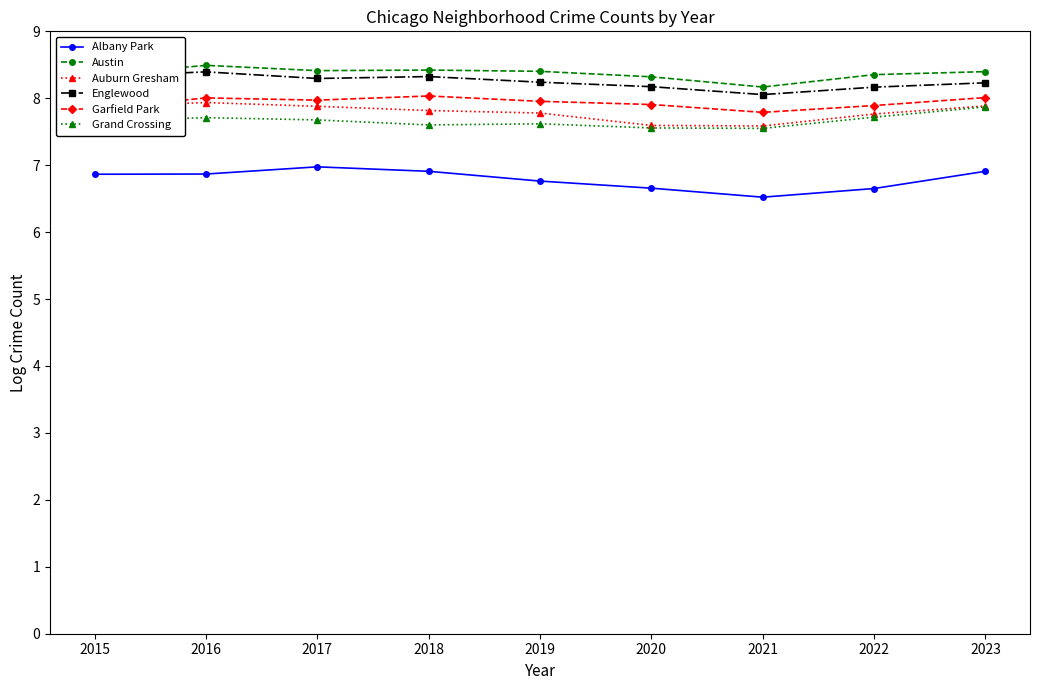

Is the value of Garfield Park at 2020 greater than the value of Austin at 2015?

No